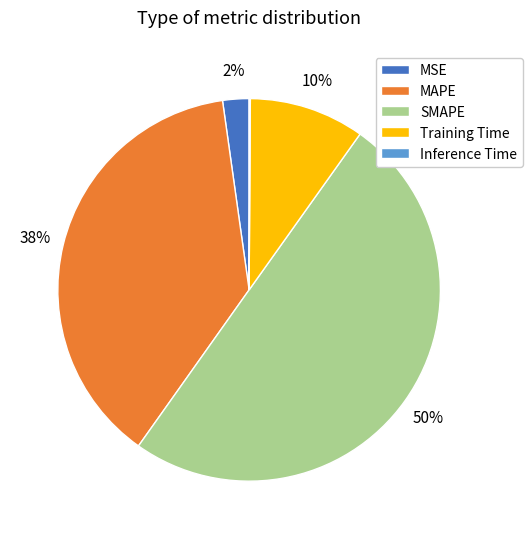

Is it true that MSE is 2% of the pie?

True